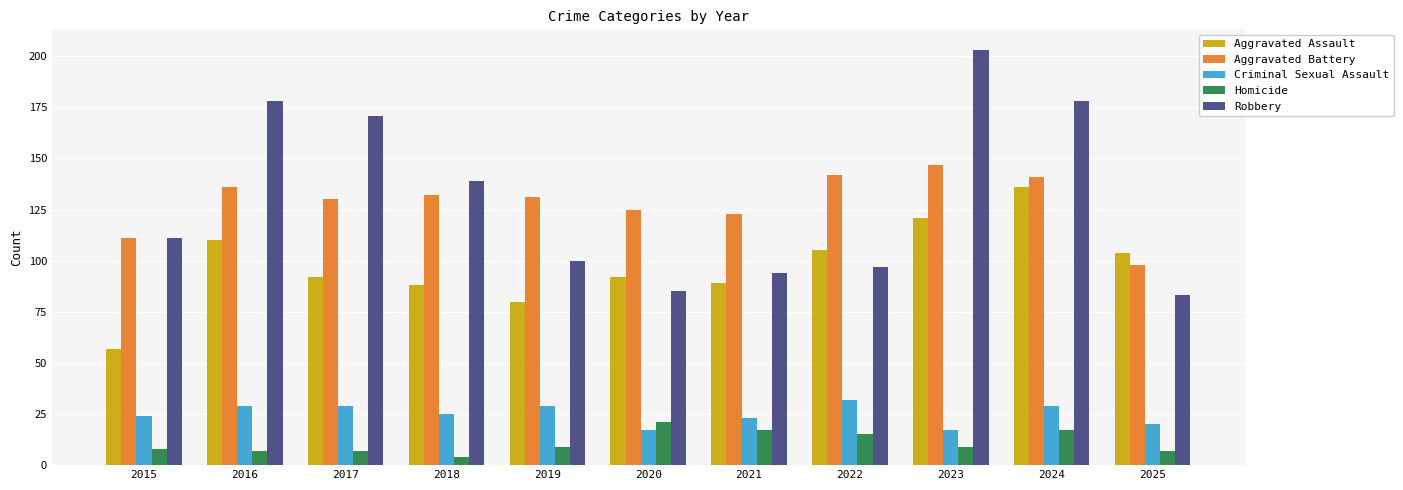

Read the Robbery value at 2024.

178